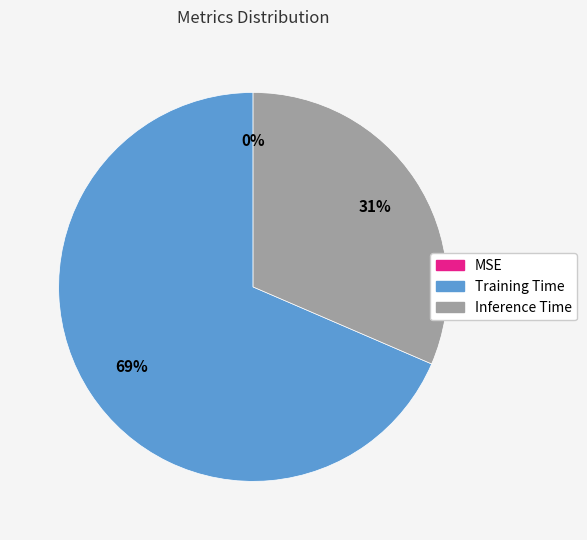

Does Inference Time represent more than half of the total?

No